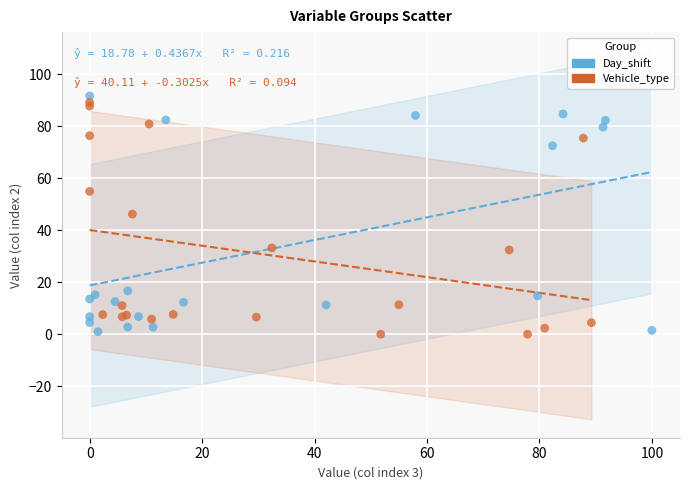

Which series reaches the maximum Y coordinate?

Day_shift